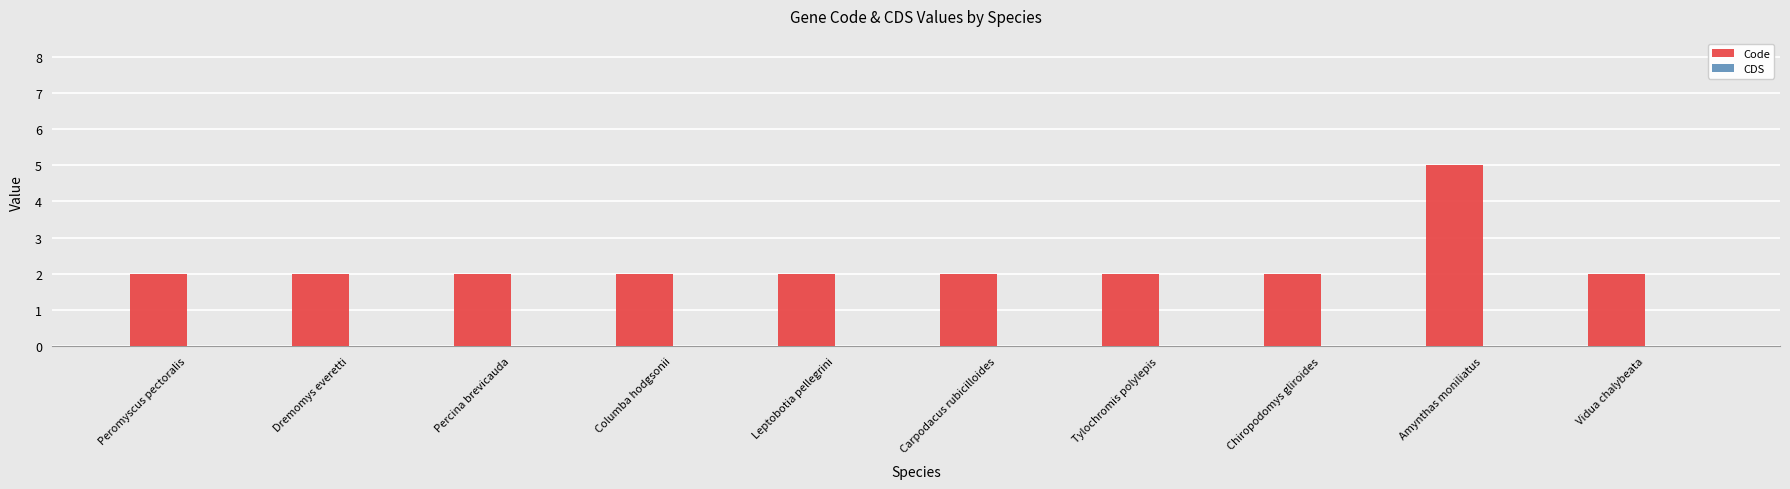

What is the greatest value displayed?

5